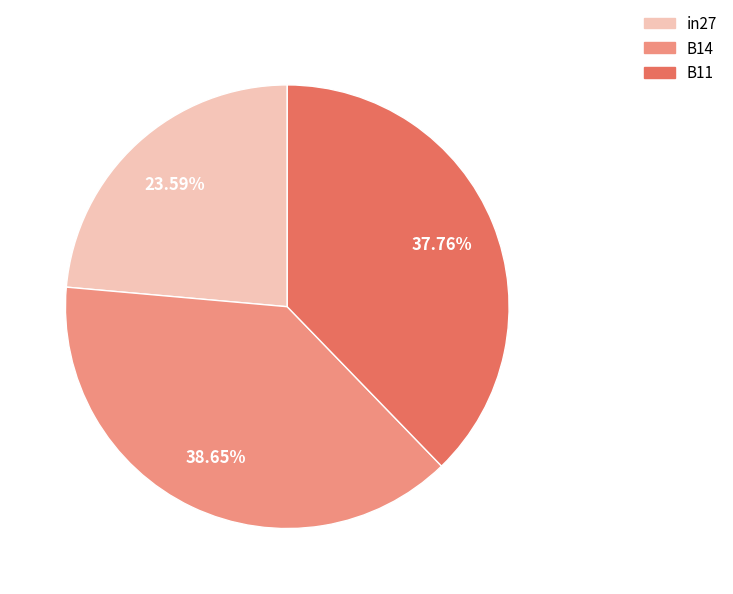

To the nearest percent, what is the difference between the B14 and B11 slice percentages?

1%